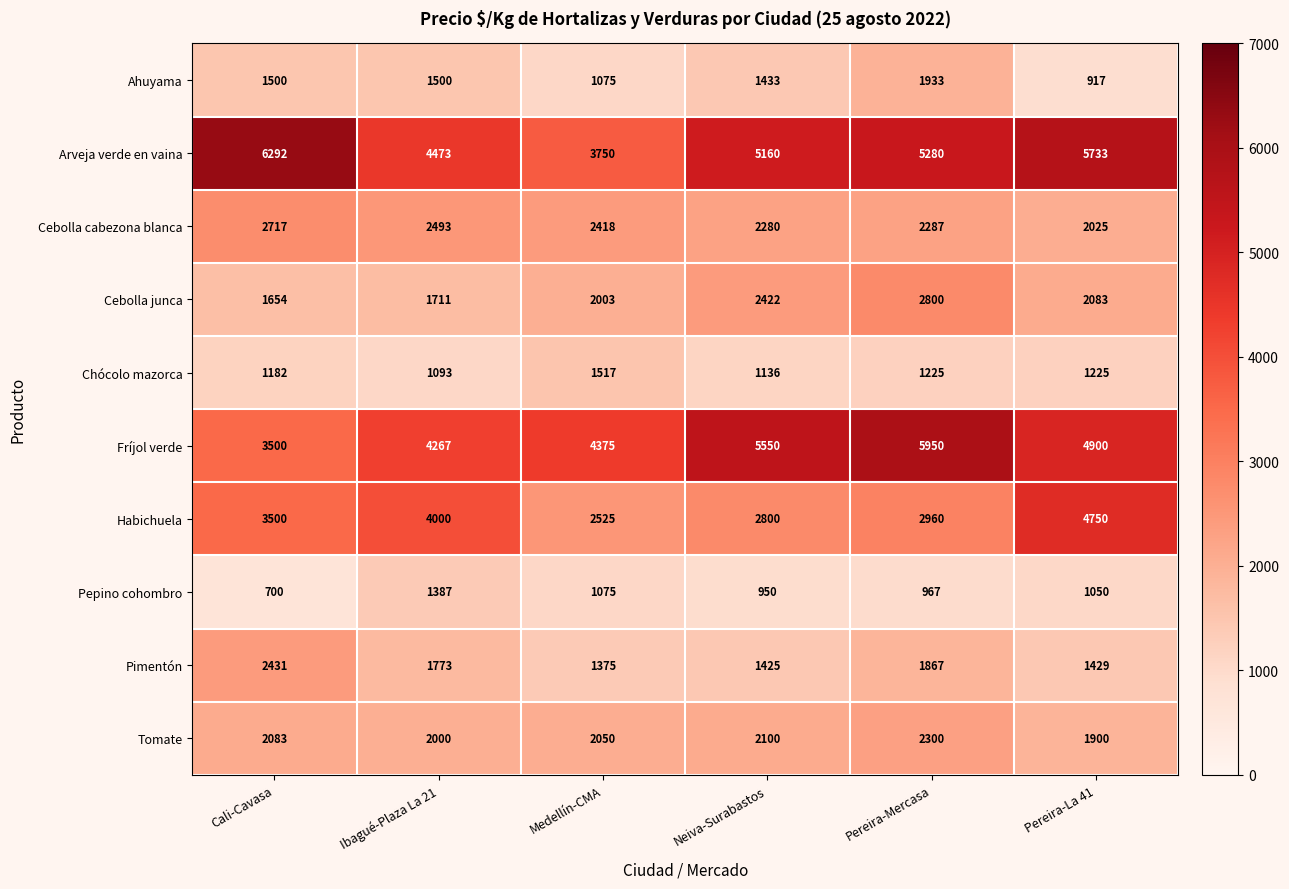

At which label is Pimentón closest to 1903?

Pereira-Mercasa